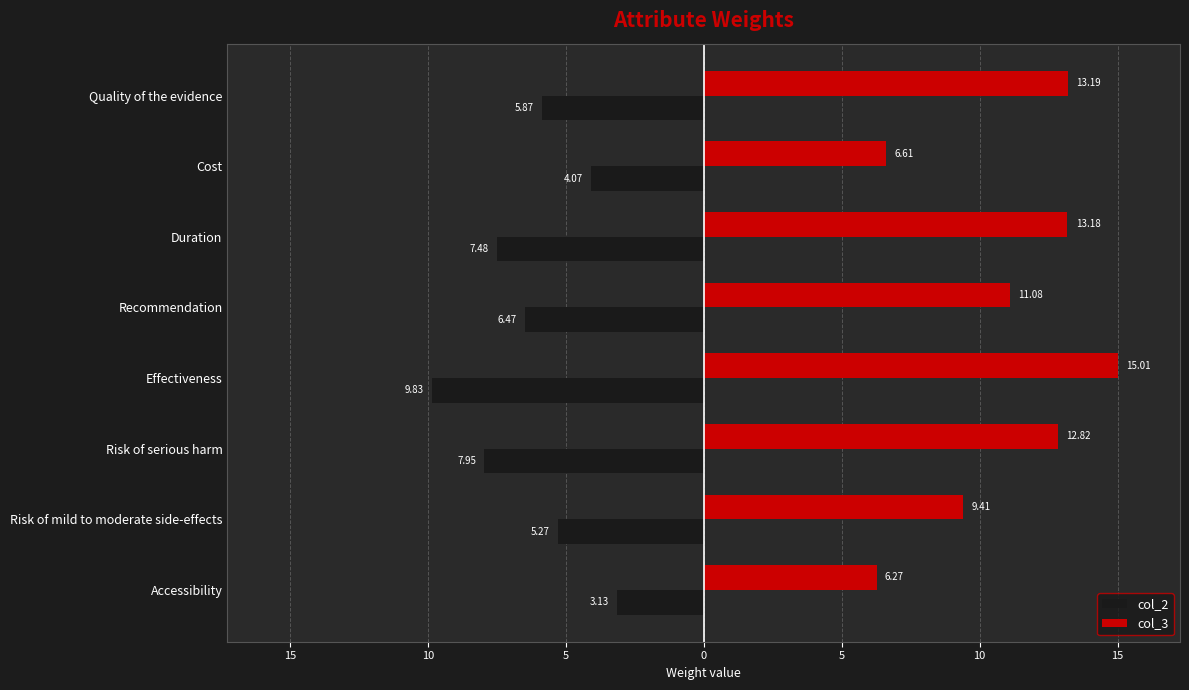

What are all the series names shown in the legend?

col_2, col_3